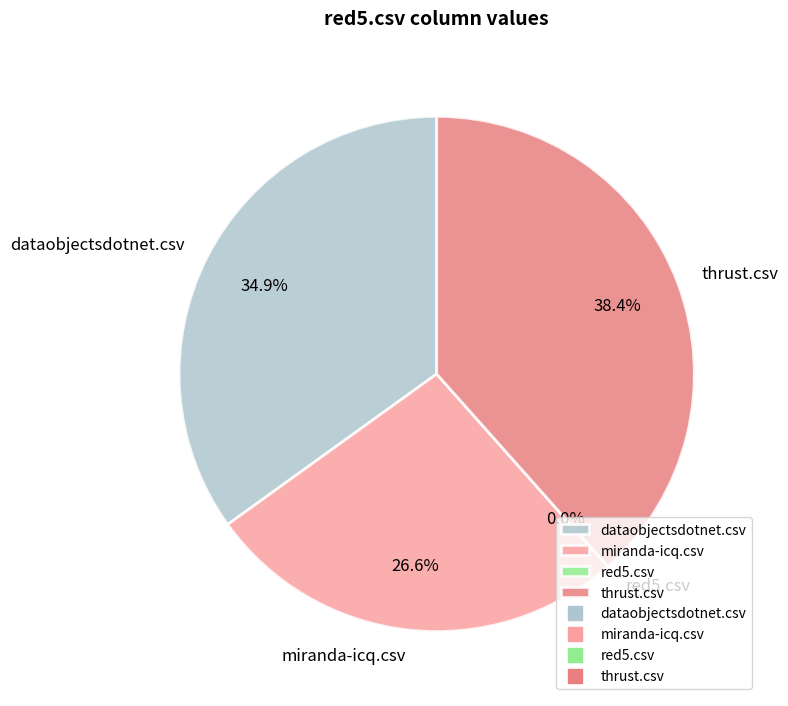

To the nearest percent, what is the difference between the largest and smallest slice percentages?

38%